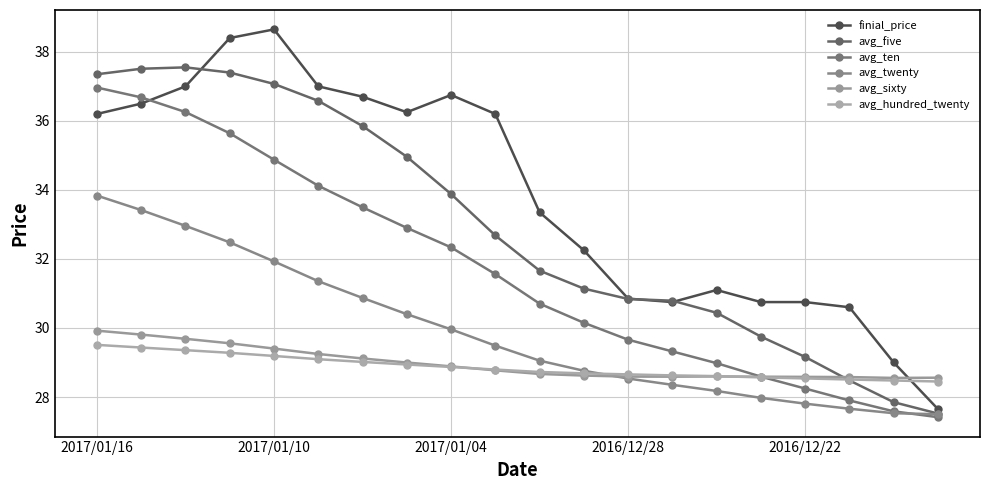

How many lines are shown in the chart?

6